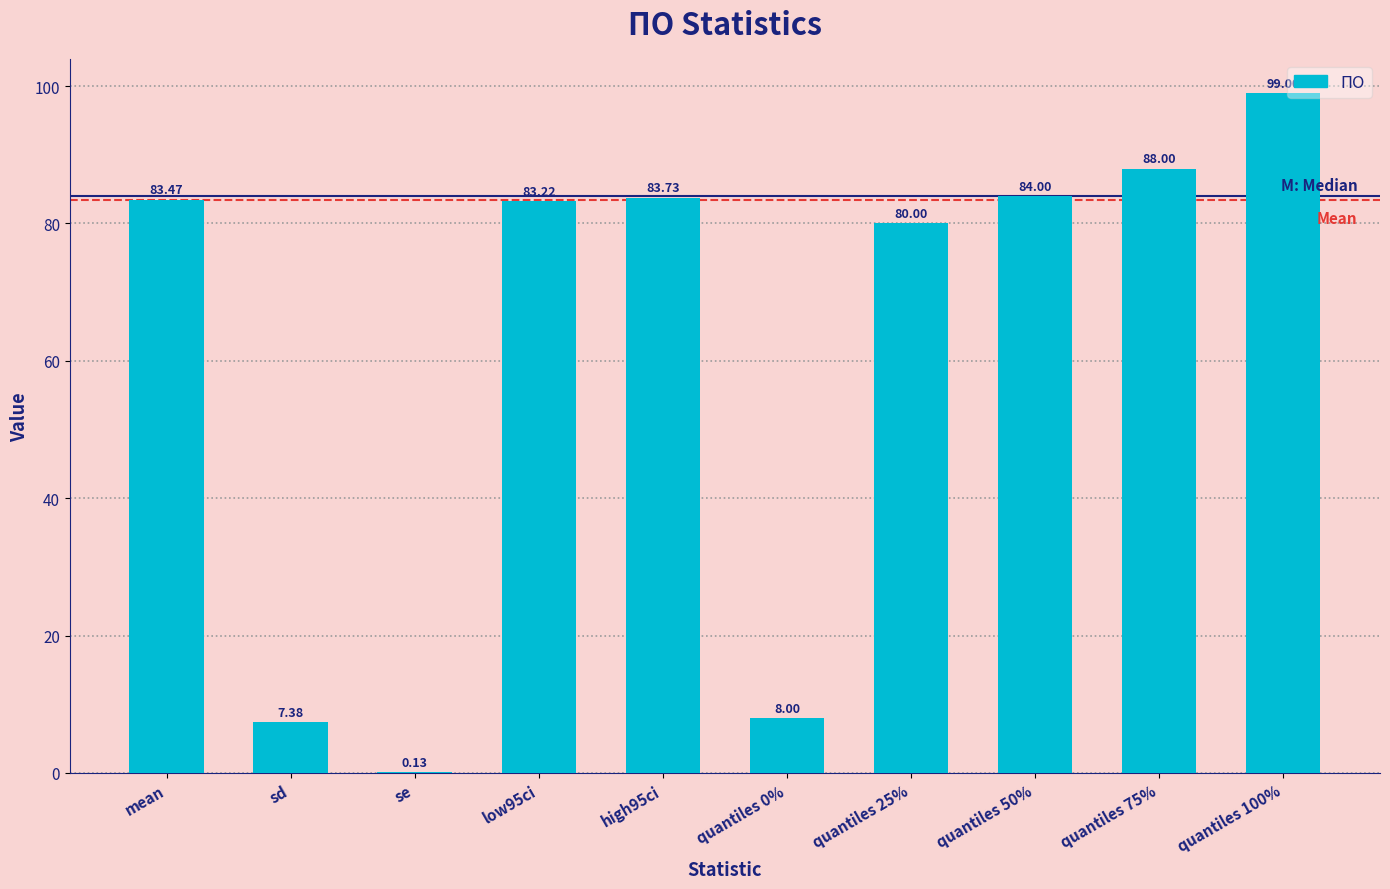

The value at quantiles 0% is 12.3. True or false?

False